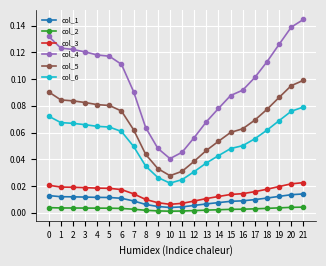

List the series in order of their peak value, highest first.

col_4, col_5, col_6, col_3, col_1, col_2